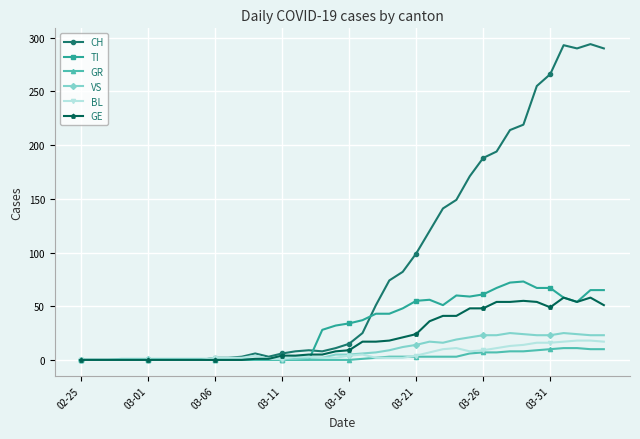

Is this an area chart (filled region under the line)?

No